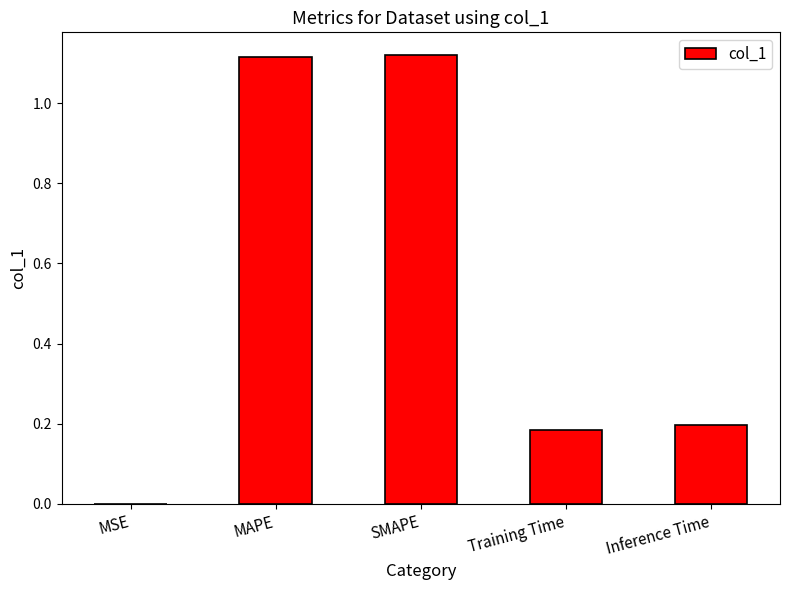

Where is the data nearest to the value 0?

MSE